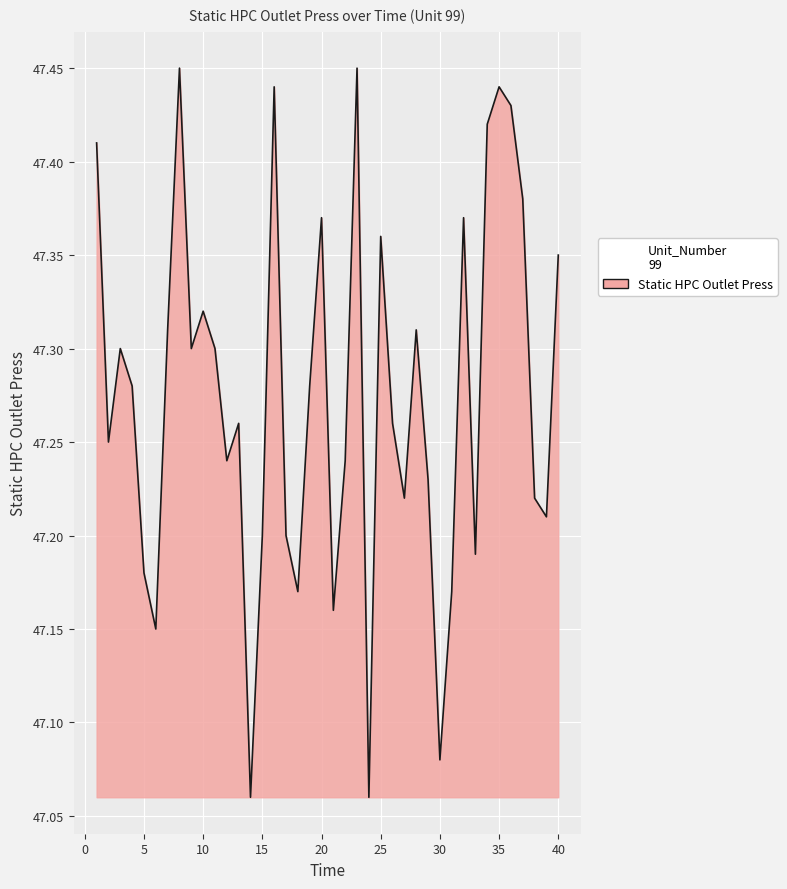

How many series are shown in this chart?

1